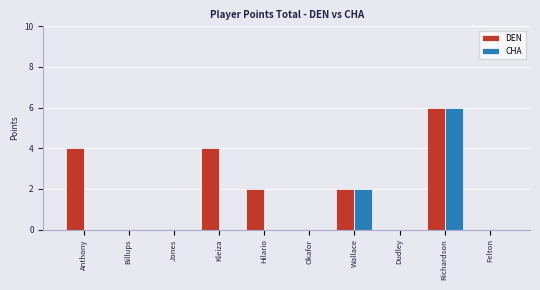

What is the maximum value shown in the chart?

6